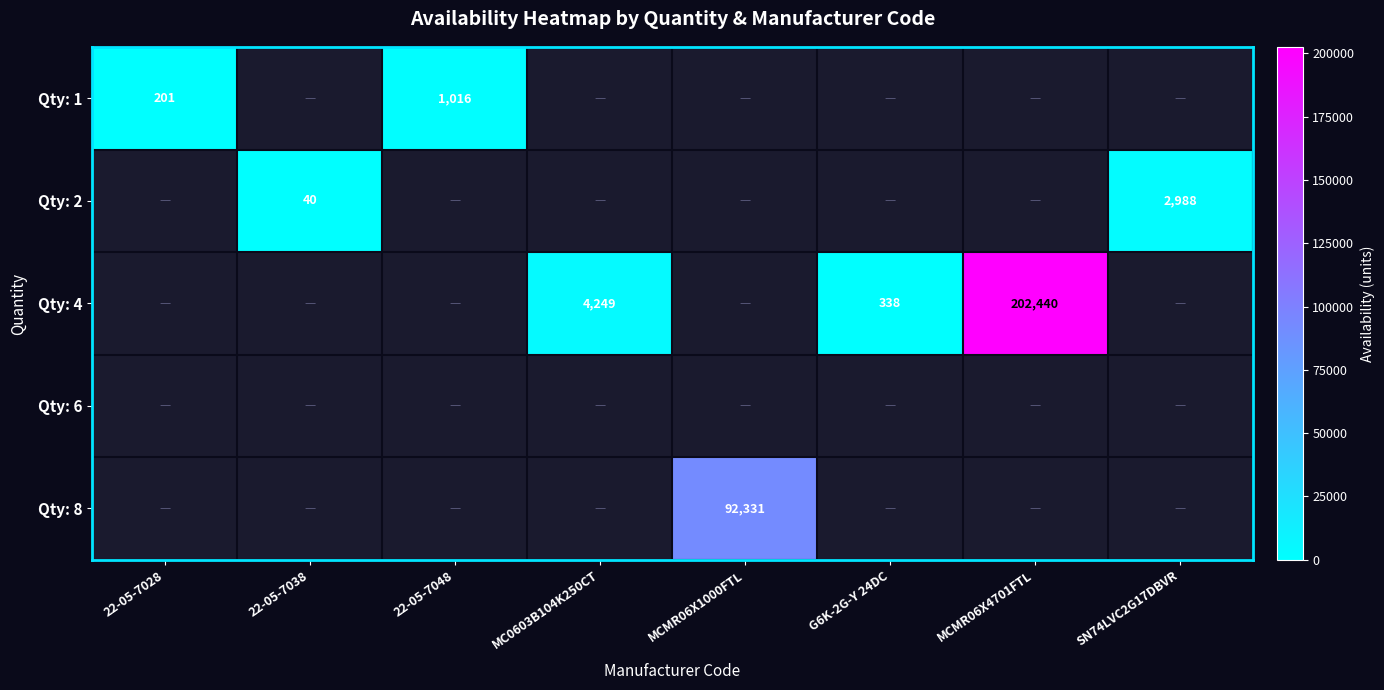

True or false: Qty: 4 has a value of 338 at G6K-2G-Y 24DC.

True